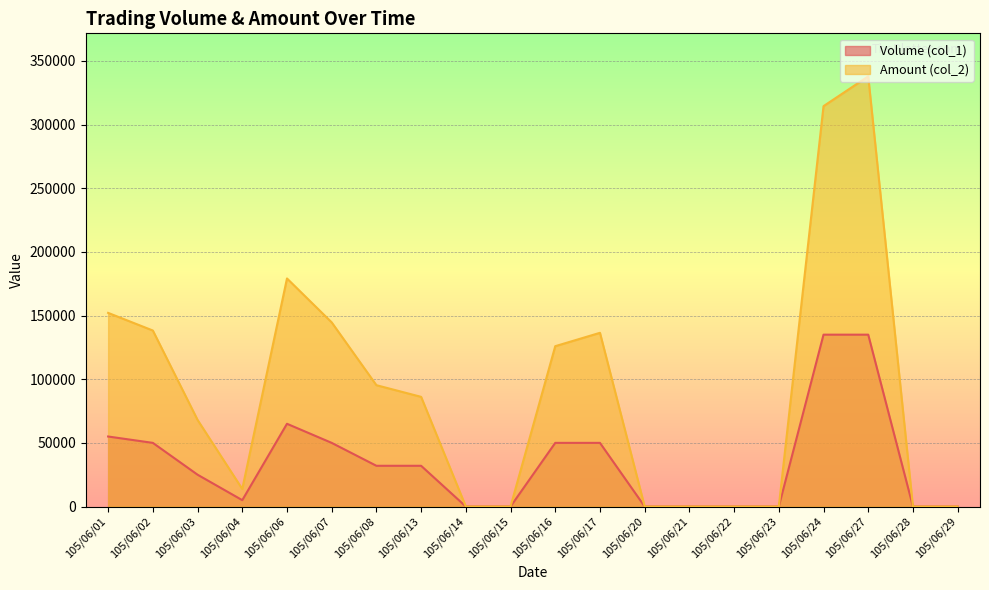

What is the greatest value displayed?

337900